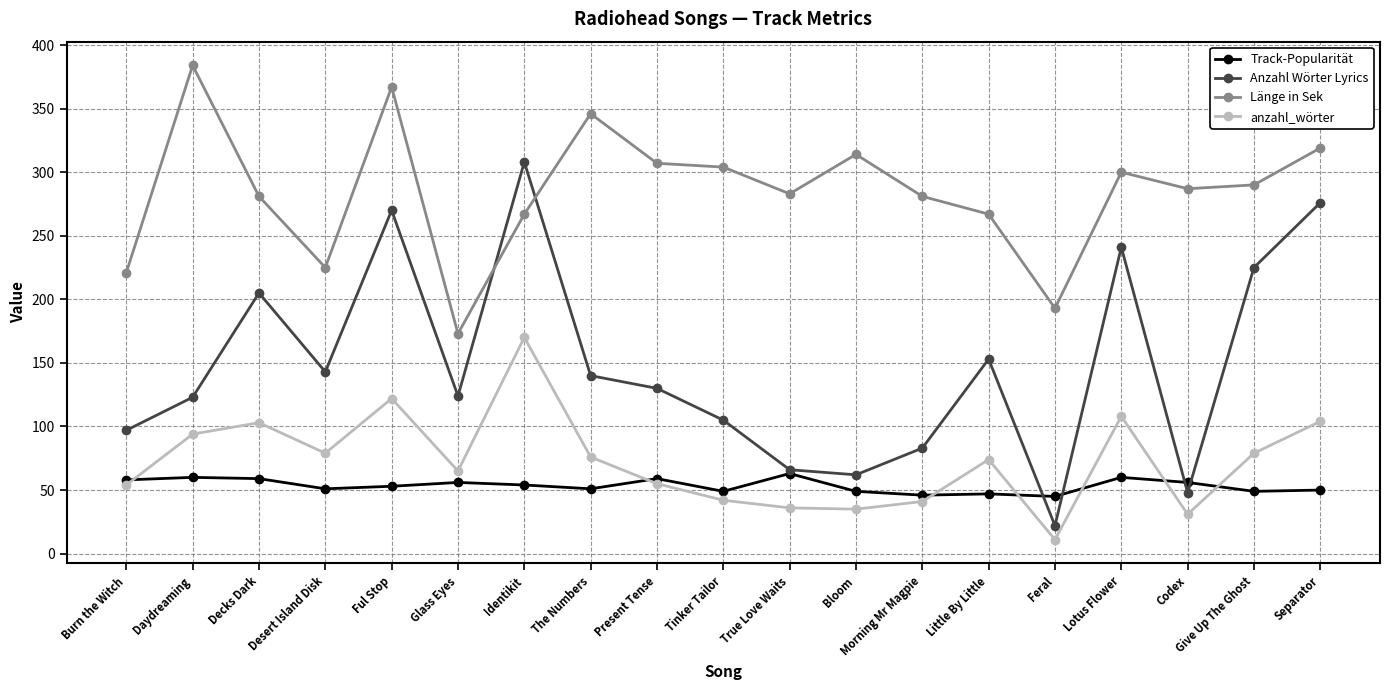

True or false: anzahl_wörter has a value of 36 at True Love Waits.

True